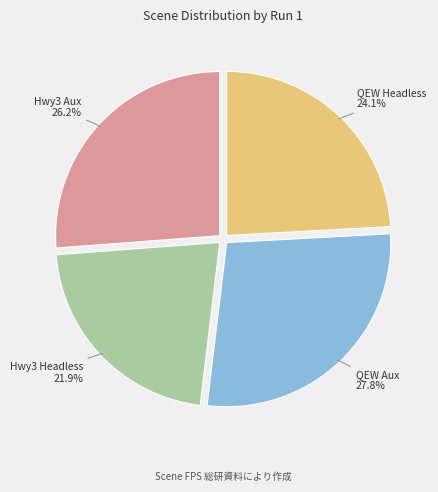

True or false: QEW Headless accounts for 24% of the total.

True